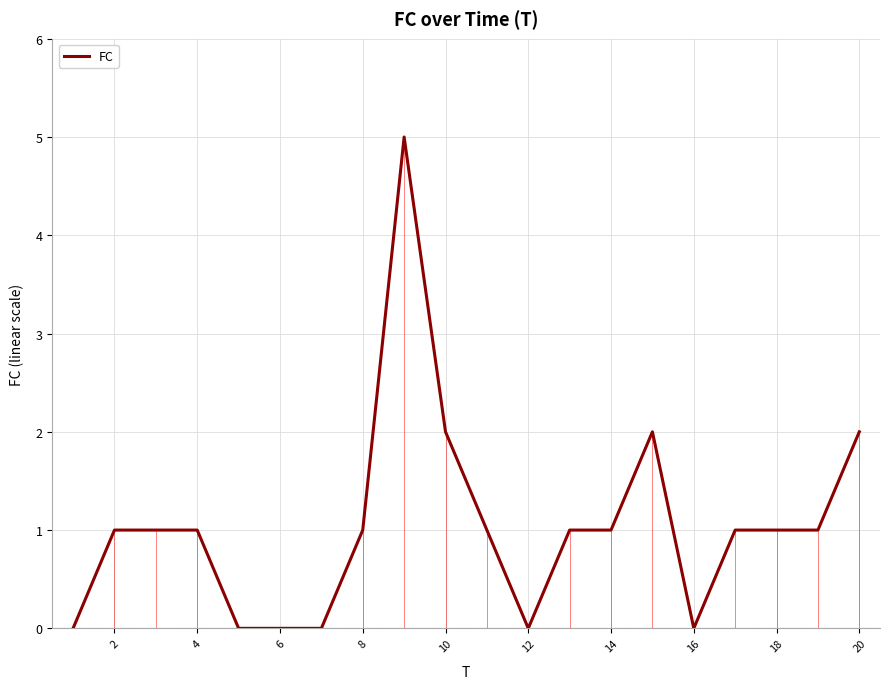

The value of FC at 6 is 0. True or false?

True